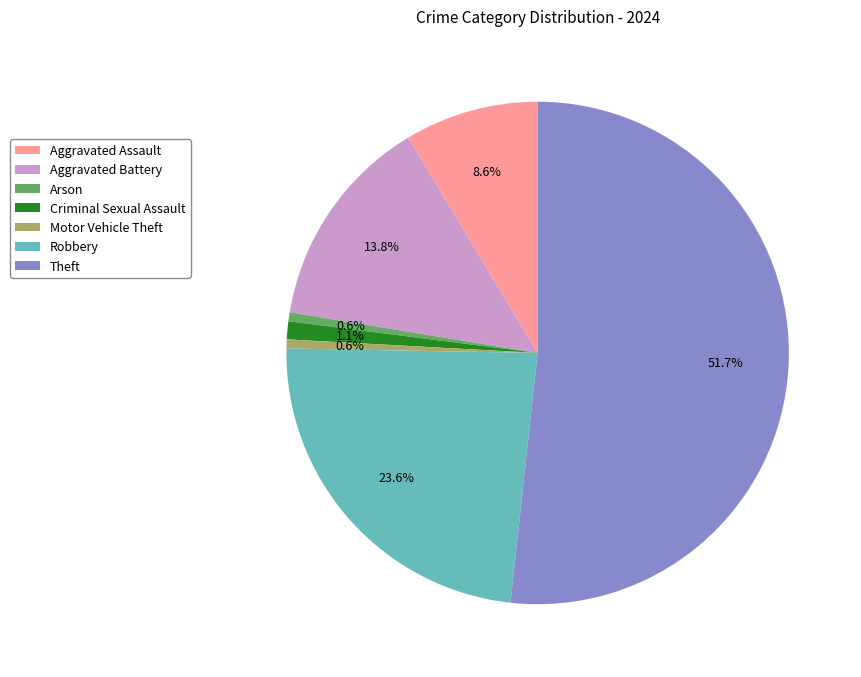

Which category has the biggest portion of the pie?

Theft